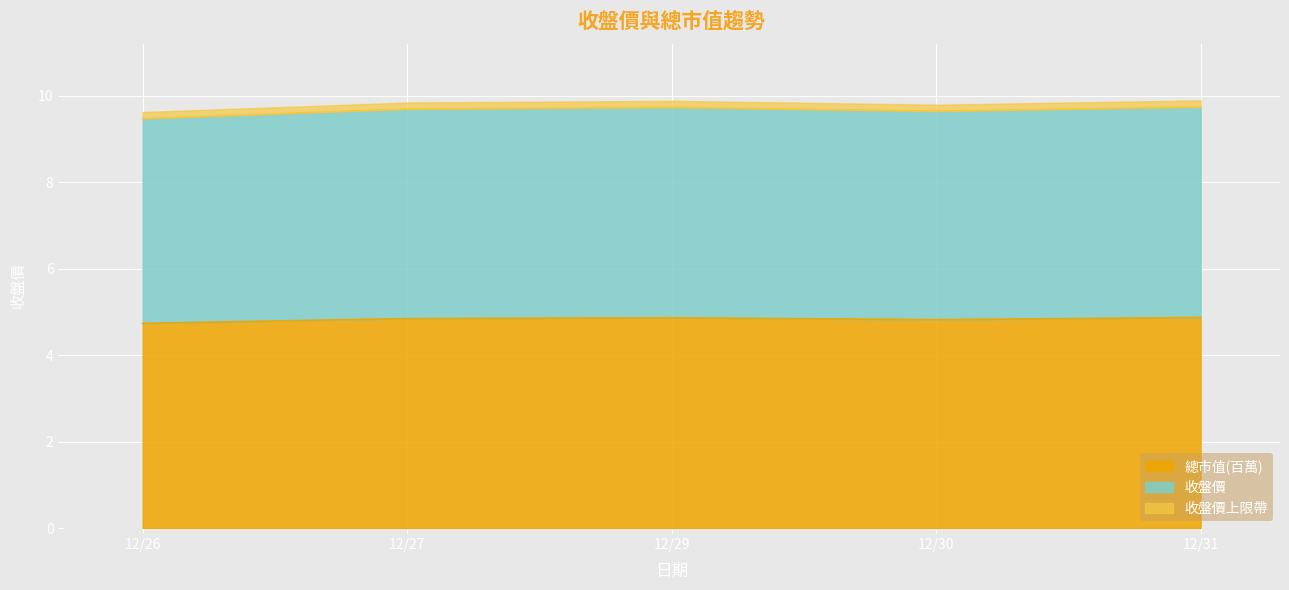

True or false: 總市值(百萬) and 收盤價 intersect in this chart.

False